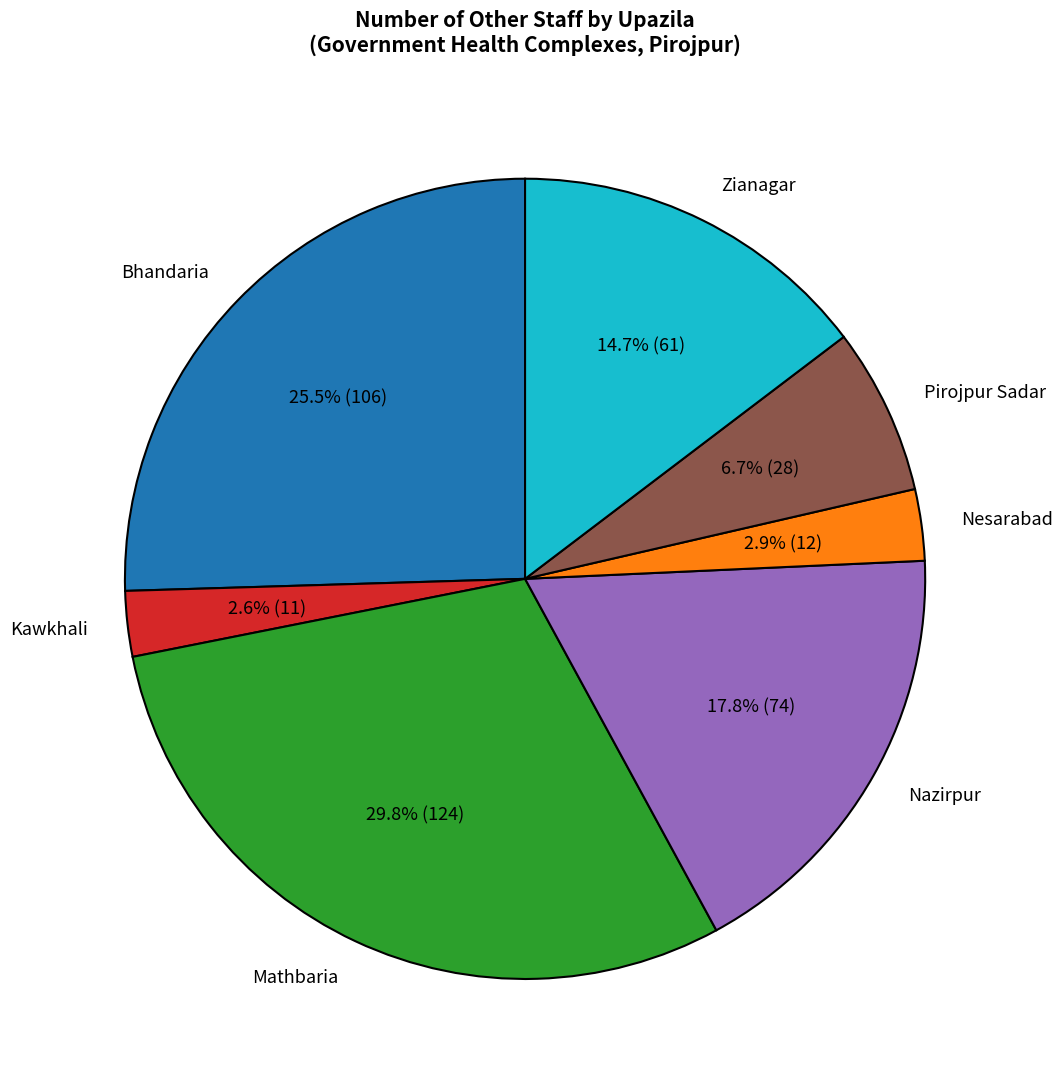

Combined, what portion of the pie is Pirojpur Sadar and Nesarabad?

9.6%